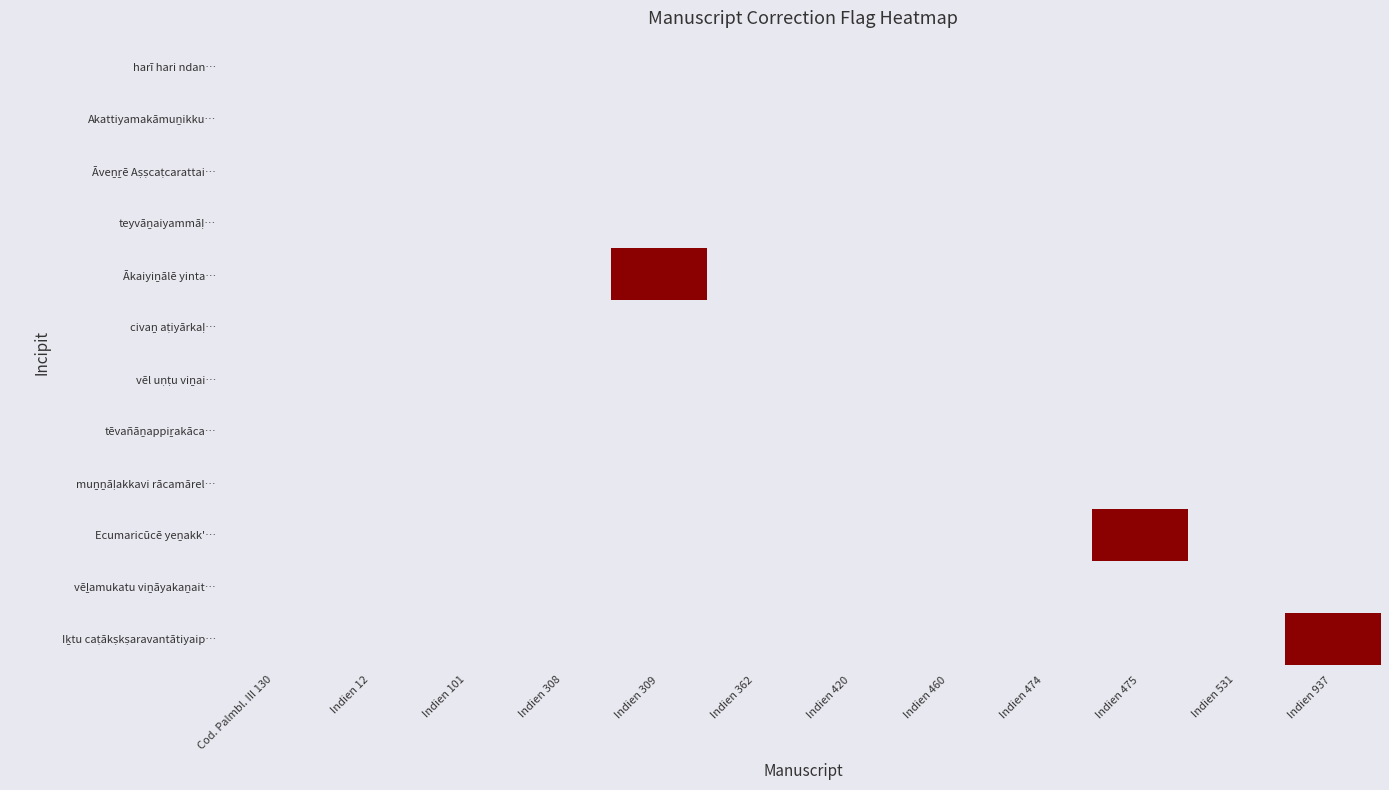

Count the number of categories in the chart.

12